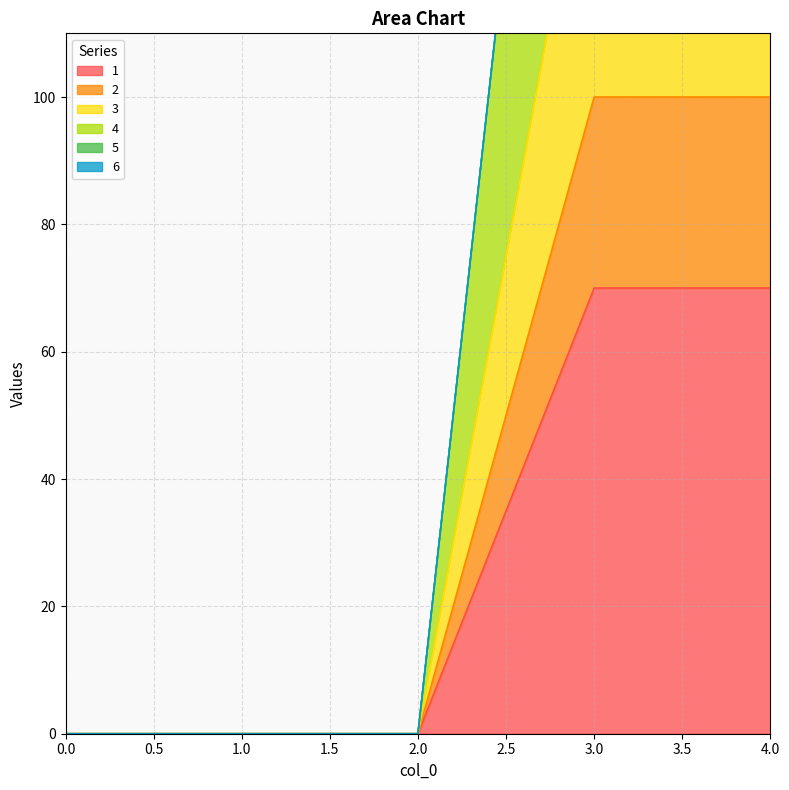

How many 3 values are between 0 and 150?

5